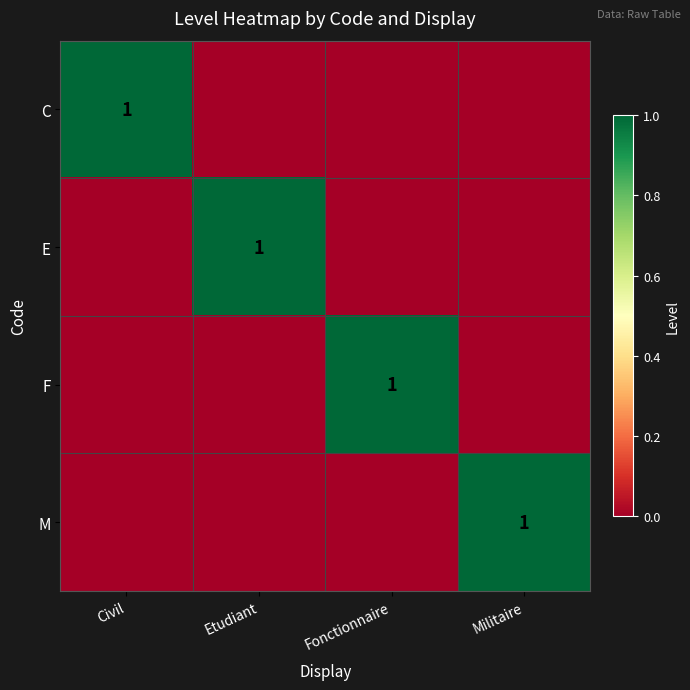

What is the total value across all series at Fonctionnaire?

1